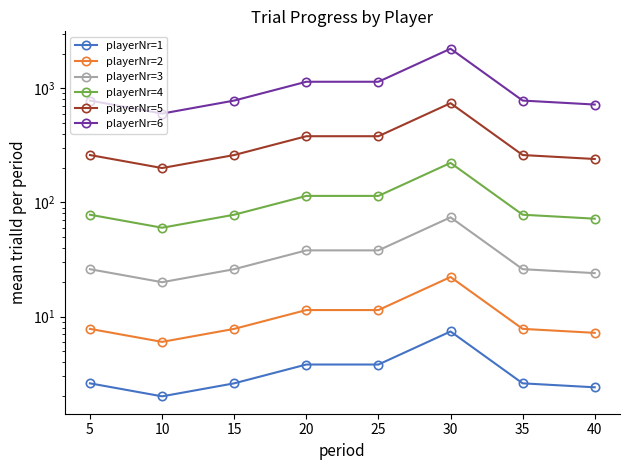

Where is playerNr=3 nearest to the value 47?

20